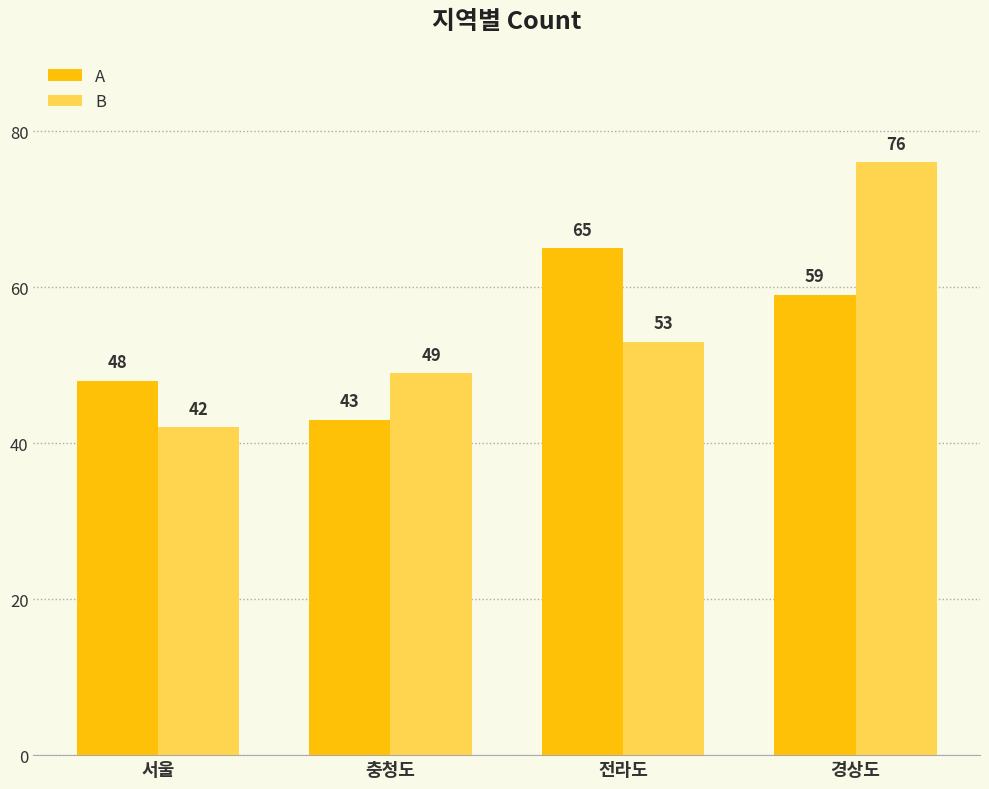

What is the total value across all series at 서울?

90